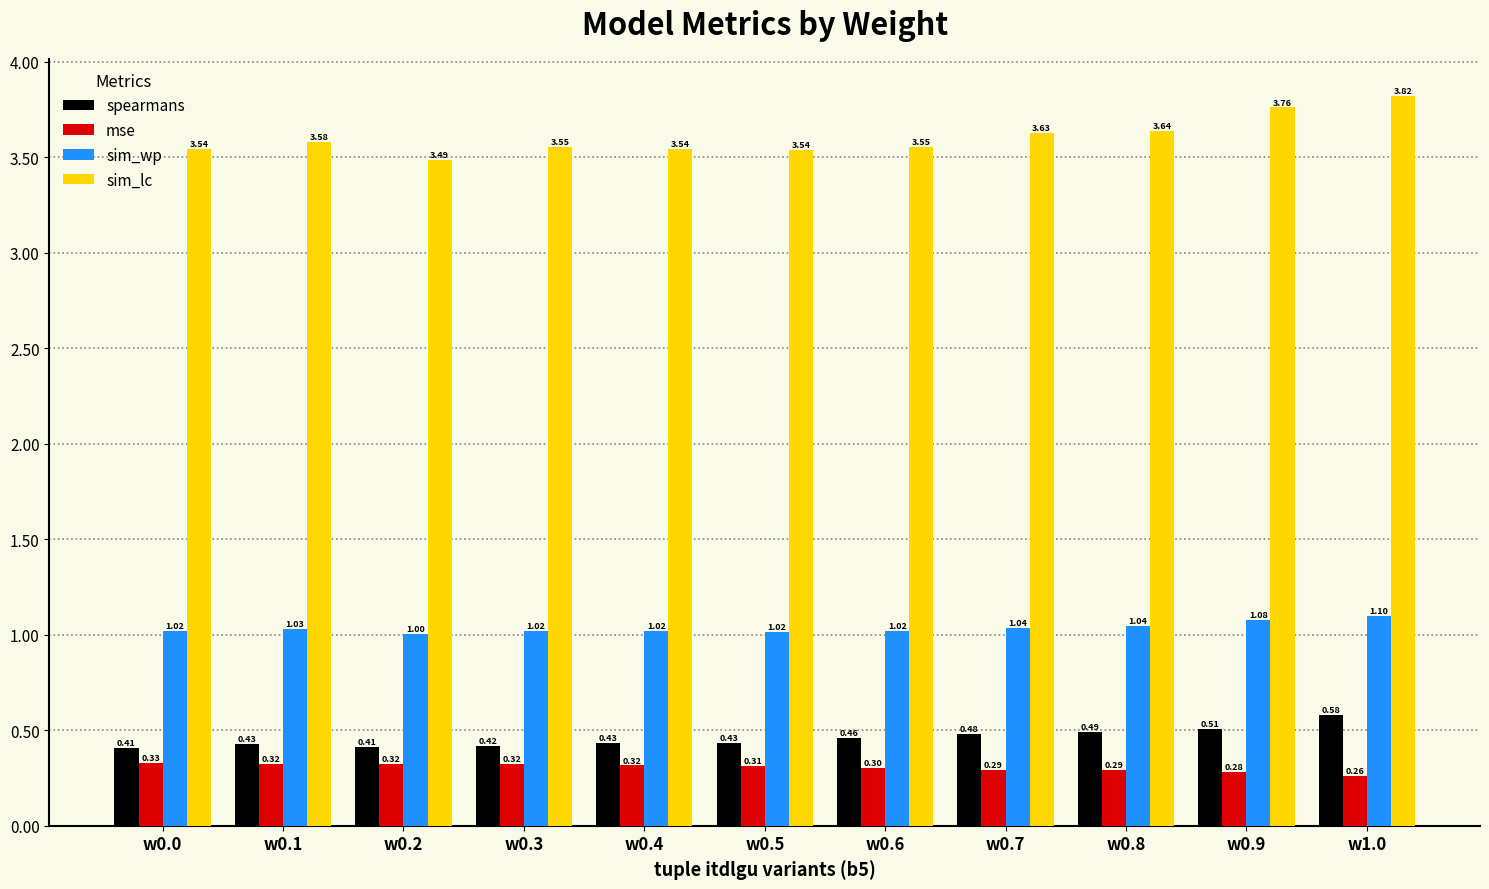

How many sim_lc values are between 3 and 4?

11